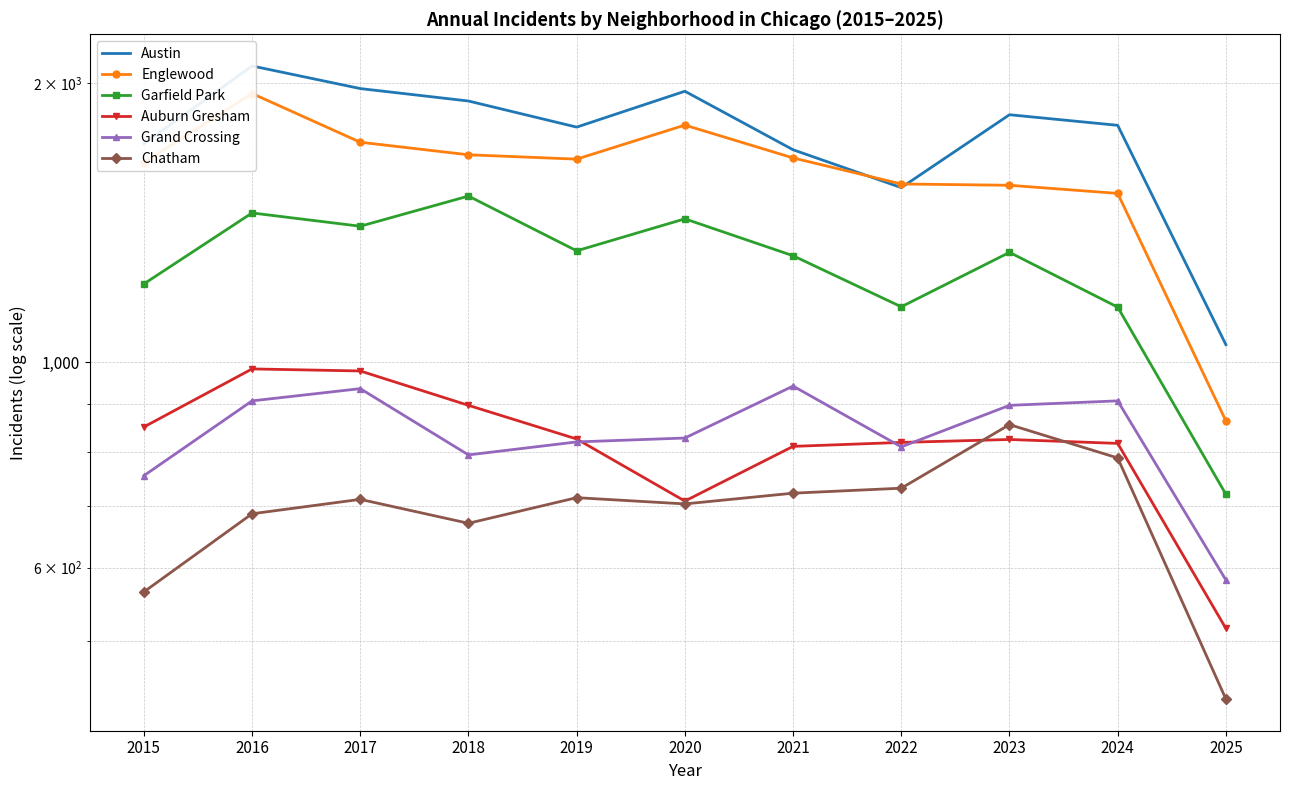

What is the maximum value shown in the chart?

2086